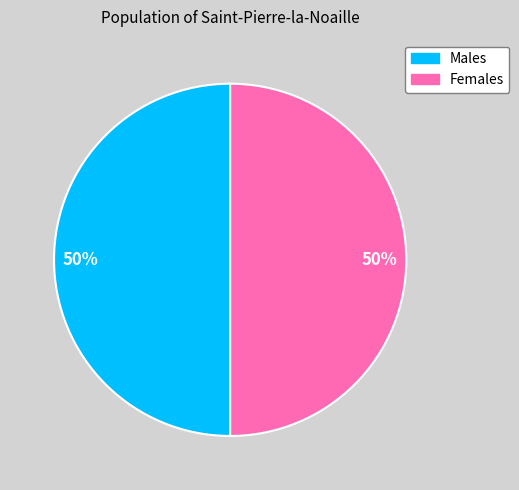

To the nearest percent, what is the average slice percentage?

50%